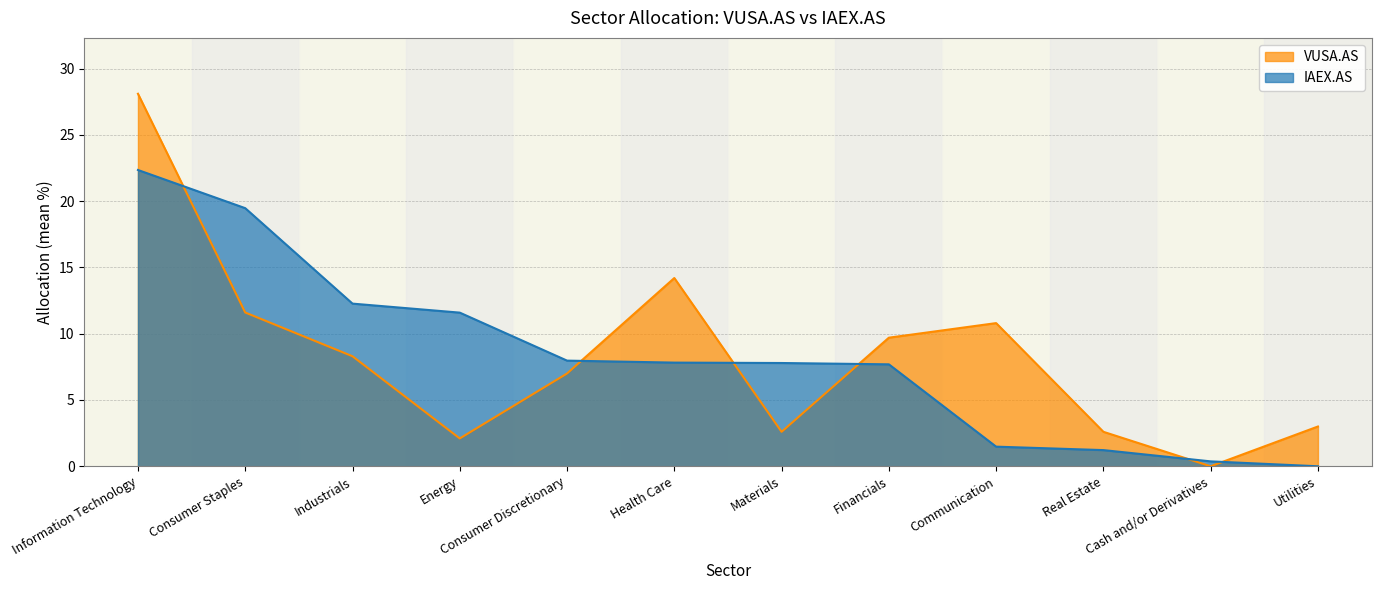

Reading left to right, extract all data points from this chart.

VUSA.AS: 28.1	11.6	8.3	2.1	7.0	14.2	2.6	9.7	10.8	2.6	0.0	3.0
IAEX.AS: 22.4	19.5	12.3	11.6	8.0	7.8	7.8	7.7	1.5	1.2	0.4	0.0